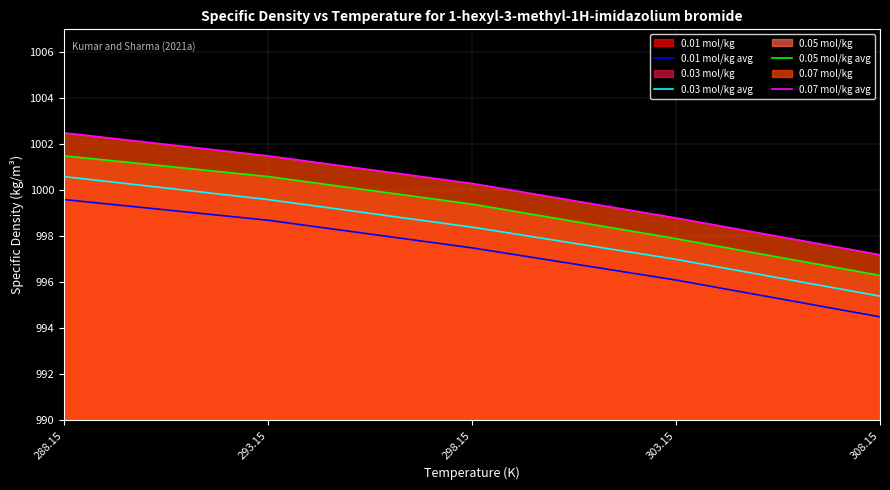

Which series changed the most between 293.15 and 298.15?

0.01 mol/kg (line)